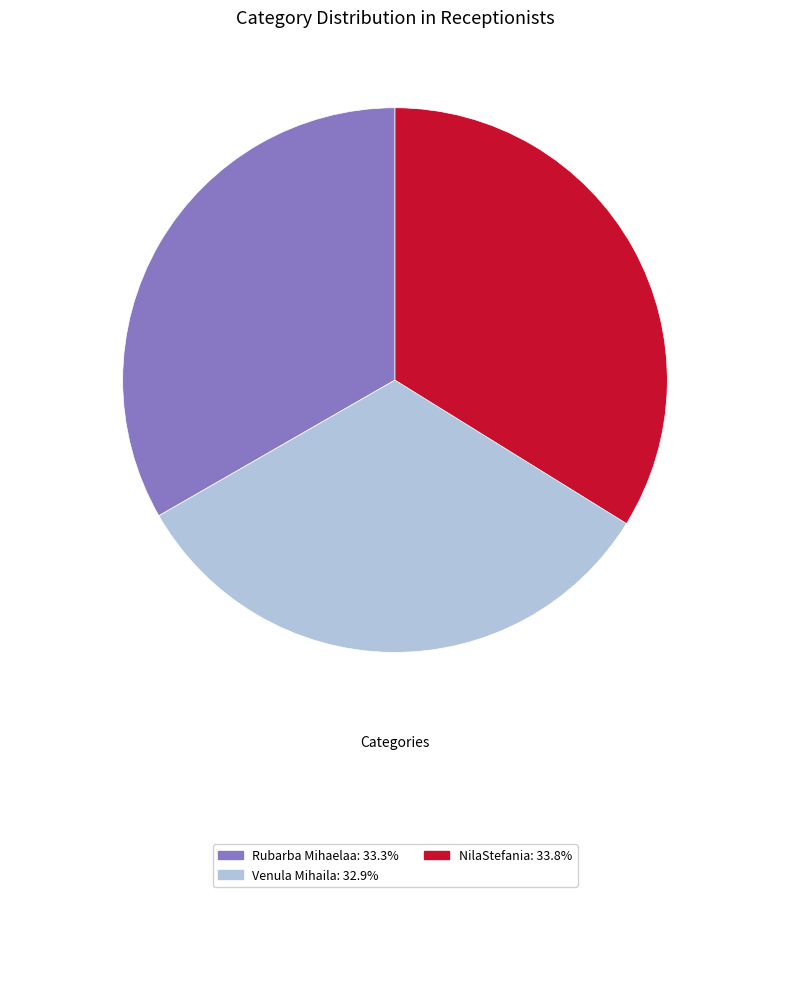

Does any single category account for the majority?

No